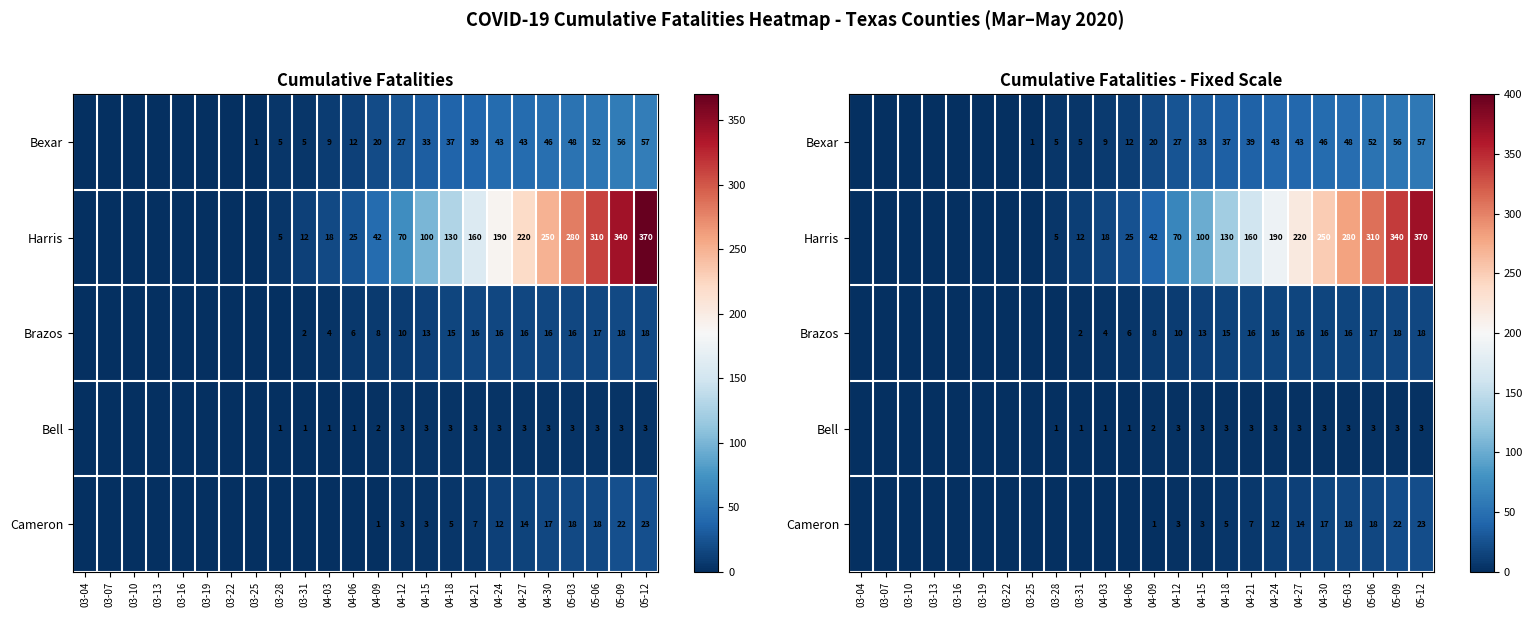

At which category is the sum across all series the highest?

05-12